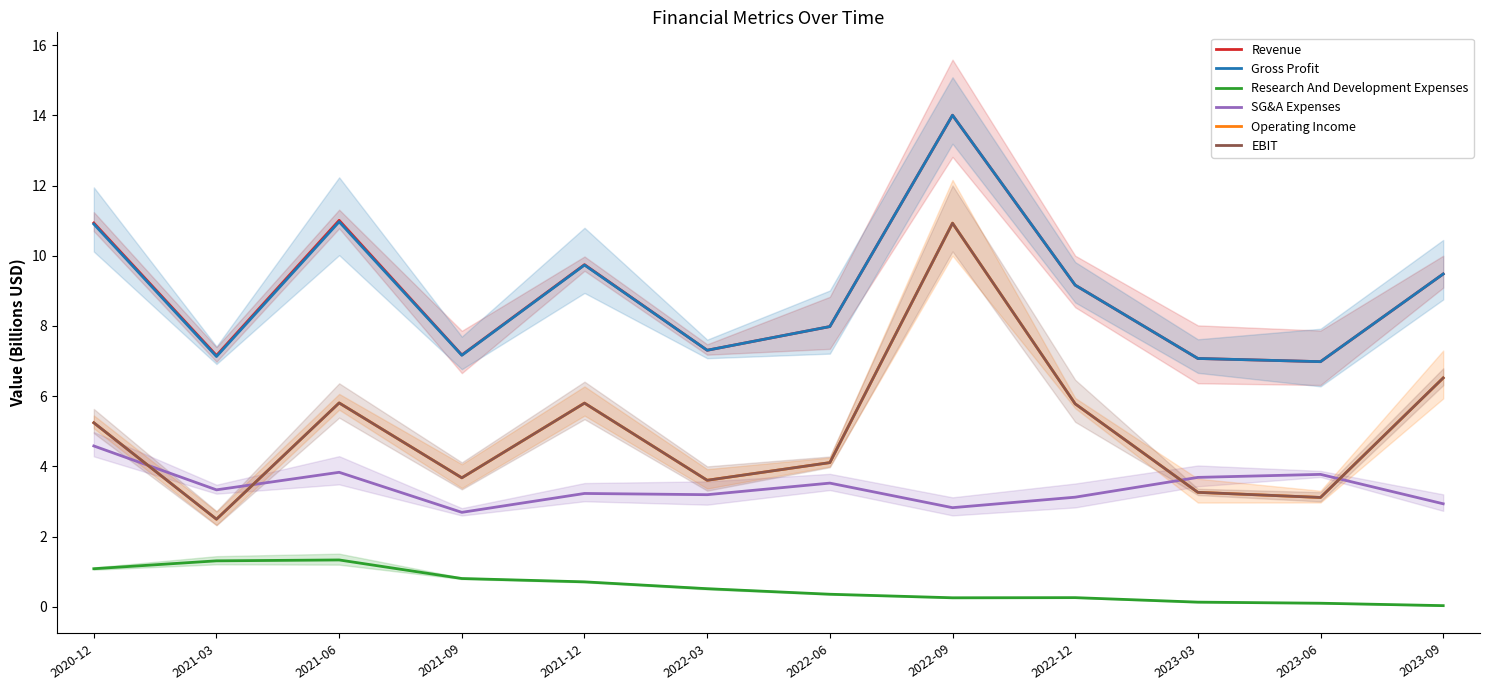

Reading right to left, extract all data points from this chart.

Revenue: 9.5	7.0	7.1	9.2	14.0	8.0	7.3	9.7	7.2	11.0	7.2	10.9
Gross Profit: 9.5	7.0	7.1	9.2	14.0	8.0	7.3	9.7	7.2	11.0	7.1	10.9
Research And Development Expenses: 0.0	0.1	0.1	0.3	0.3	0.4	0.5	0.7	0.8	1.3	1.3	1.1
SG&A Expenses: 2.9	3.8	3.7	3.1	2.8	3.5	3.2	3.2	2.7	3.8	3.3	4.6
Operating Income: 6.5	3.1	3.3	5.8	10.9	4.1	3.6	5.8	3.7	5.8	2.5	5.2
EBIT: 6.5	3.1	3.3	5.8	10.9	4.1	3.6	5.8	3.7	5.8	2.5	5.2